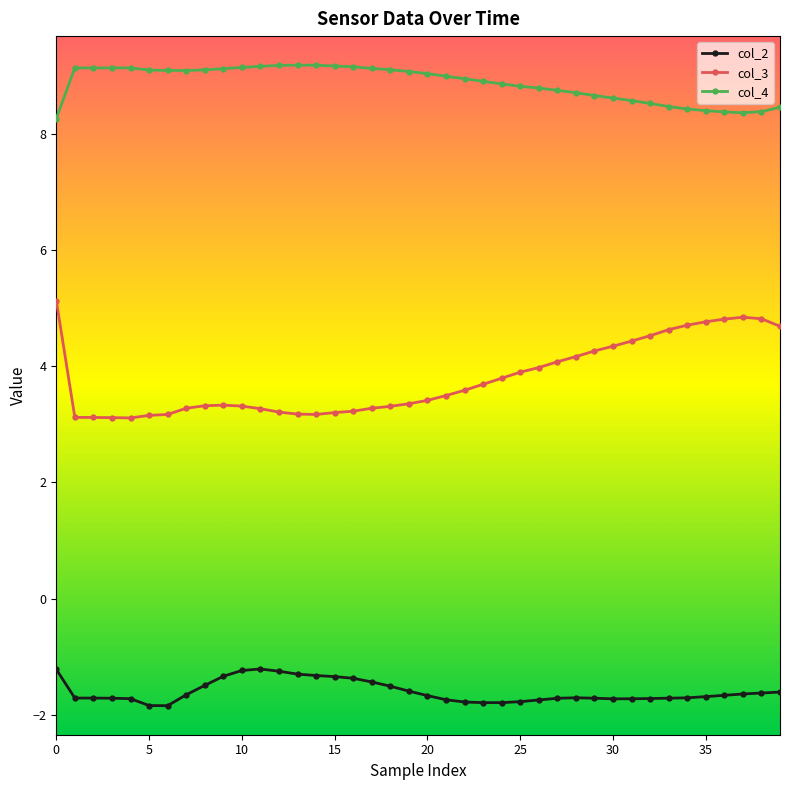

True or false: col_4 and col_2 cross at least once.

False